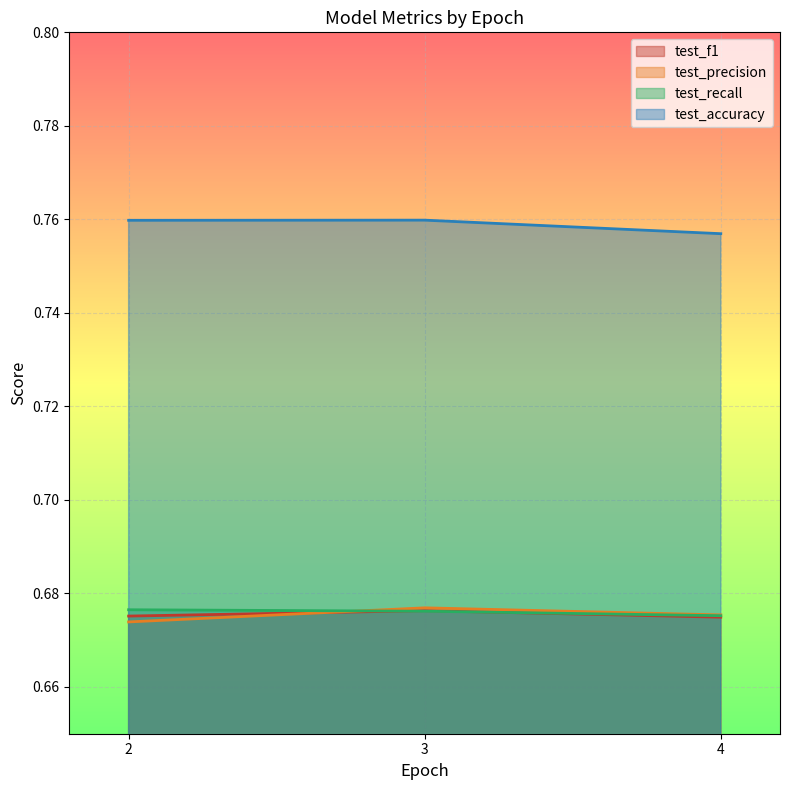

What is the value of the test_precision point at the 4th from the left?

0.7